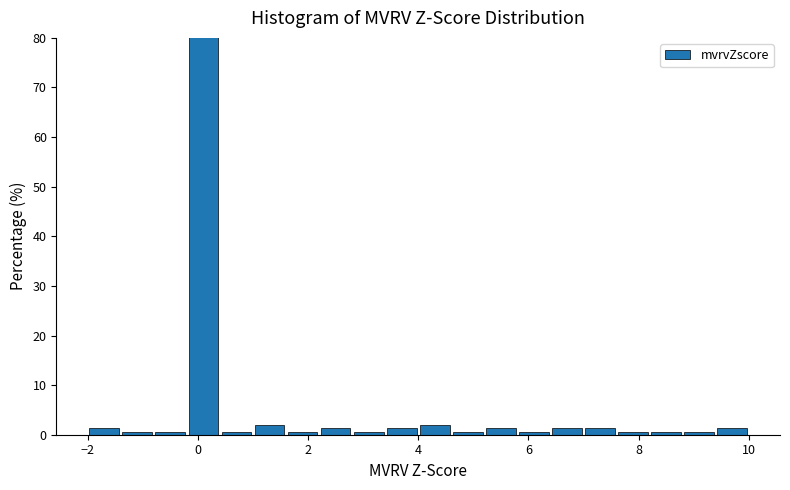

Around what value on the x-axis is the tallest bar? Give the approximate position of its centre, as read against the axis.

0.2